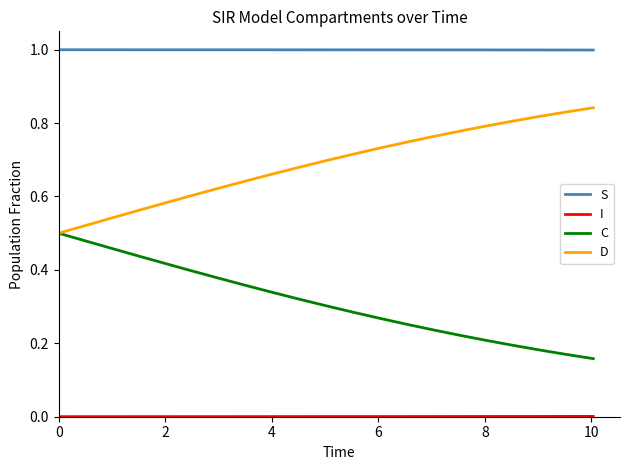

Which series has the largest total across all categories?

S